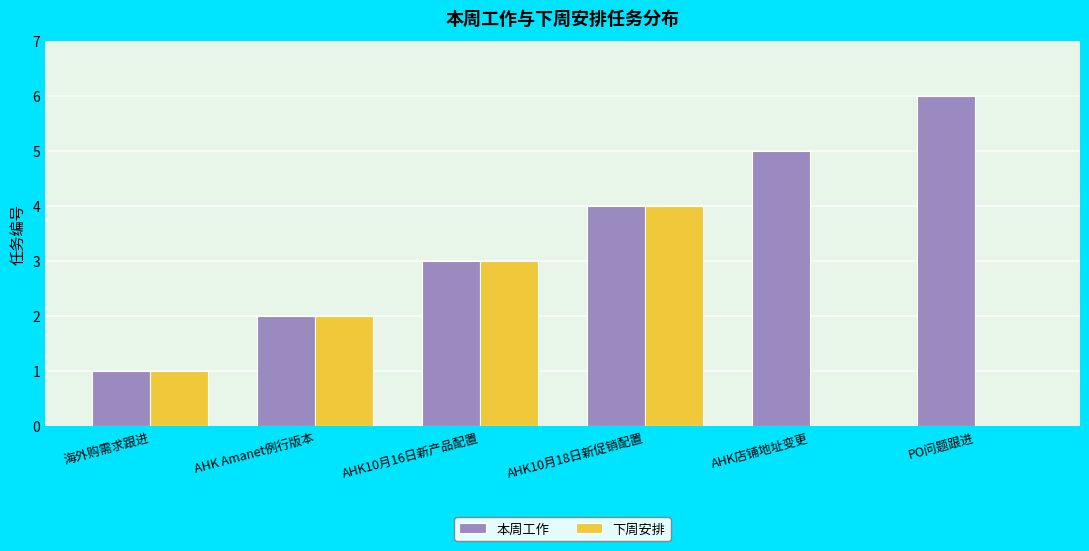

Which series changed the most between AHK10月18日新促销配置 and PO问题跟进?

下周安排